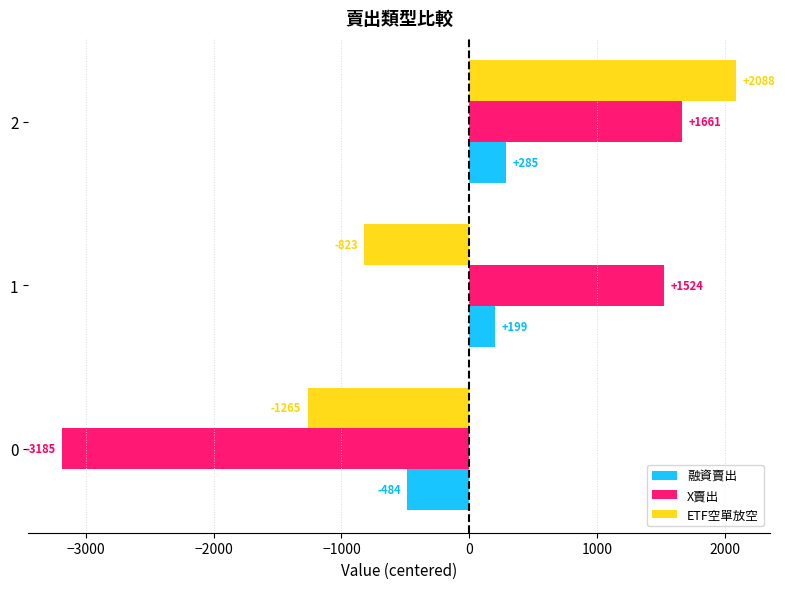

How many data points in X賣出 are less than 1524?

1